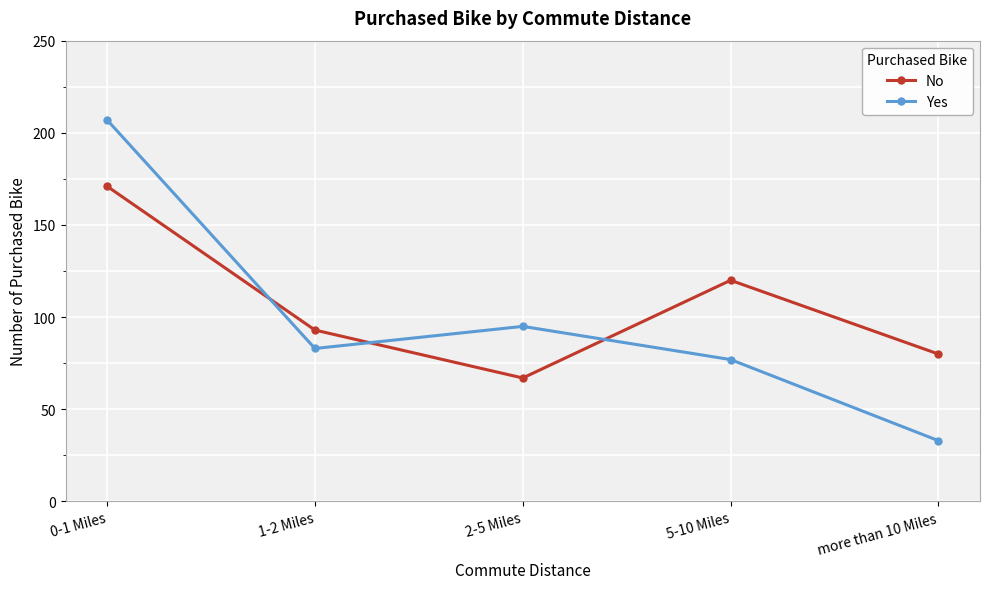

Is the value of Yes at more than 10 Miles greater than the value of No at 0-1 Miles?

No